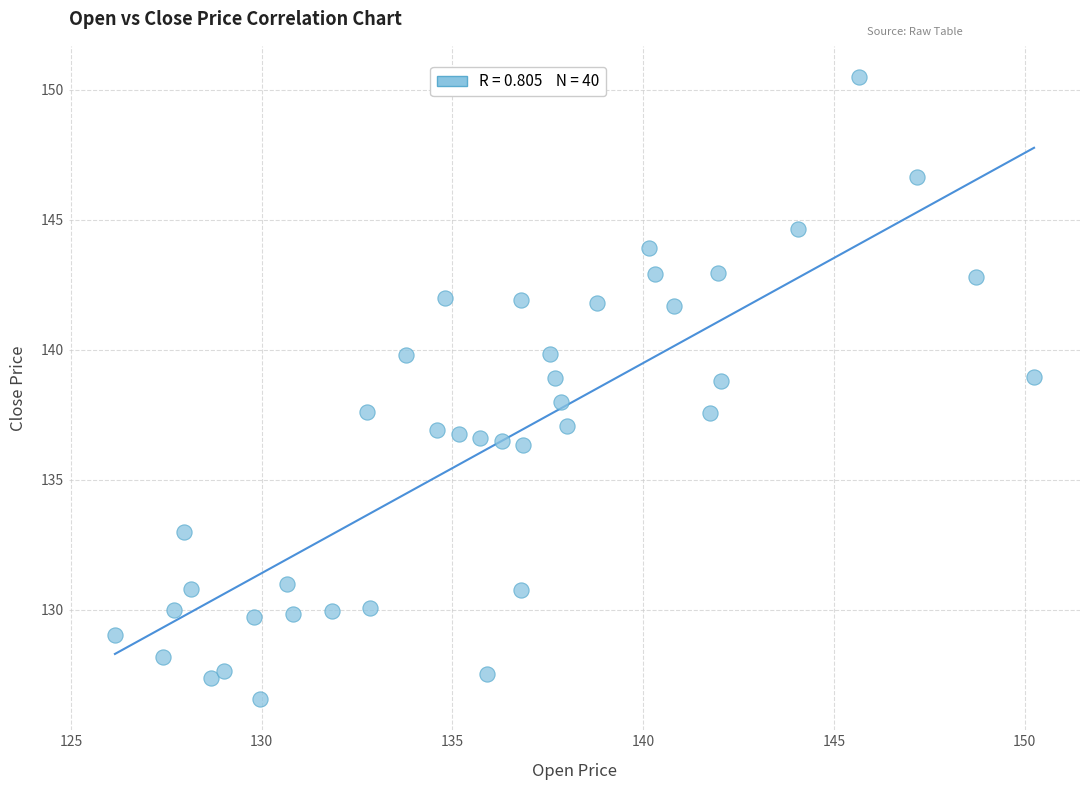

What is the range of X values (max minus min)?

24.1